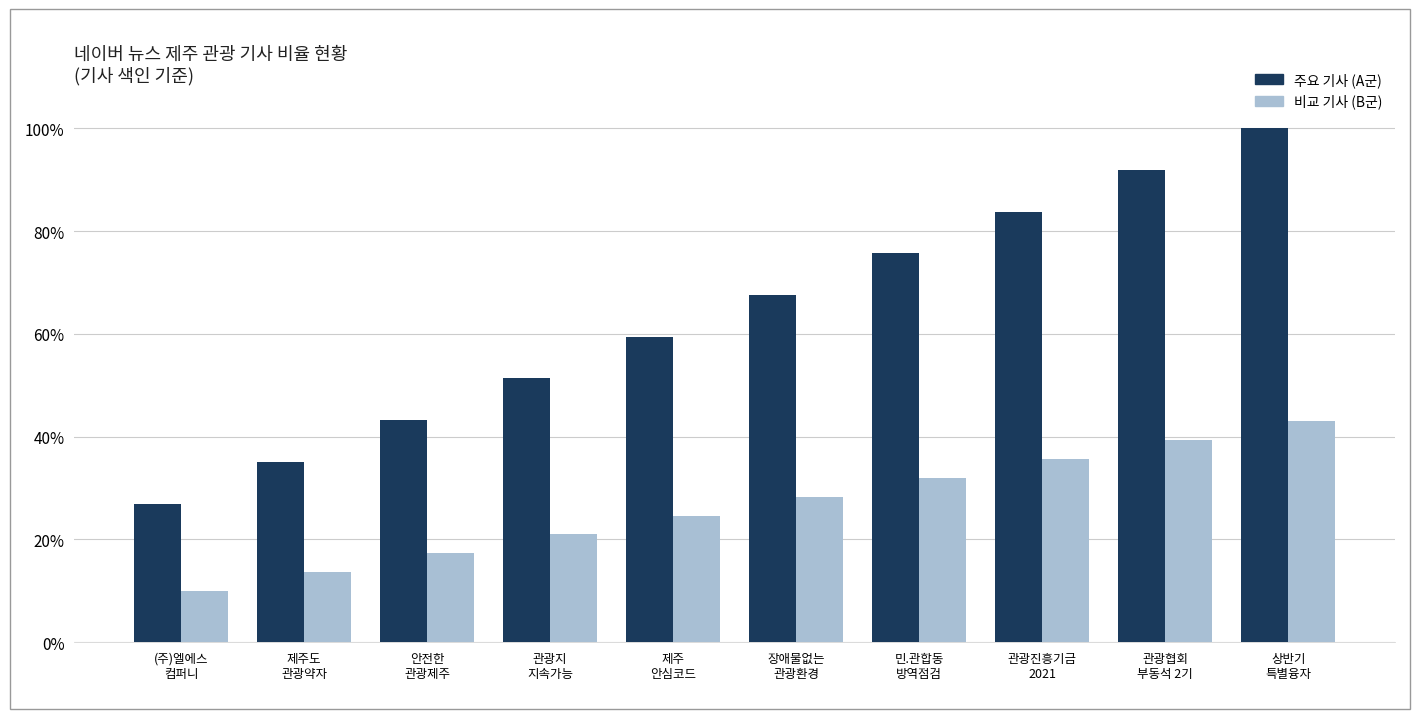

Is it true that 주요 기사 (A군) equals 1.0 at 상반기
특별융자?

True